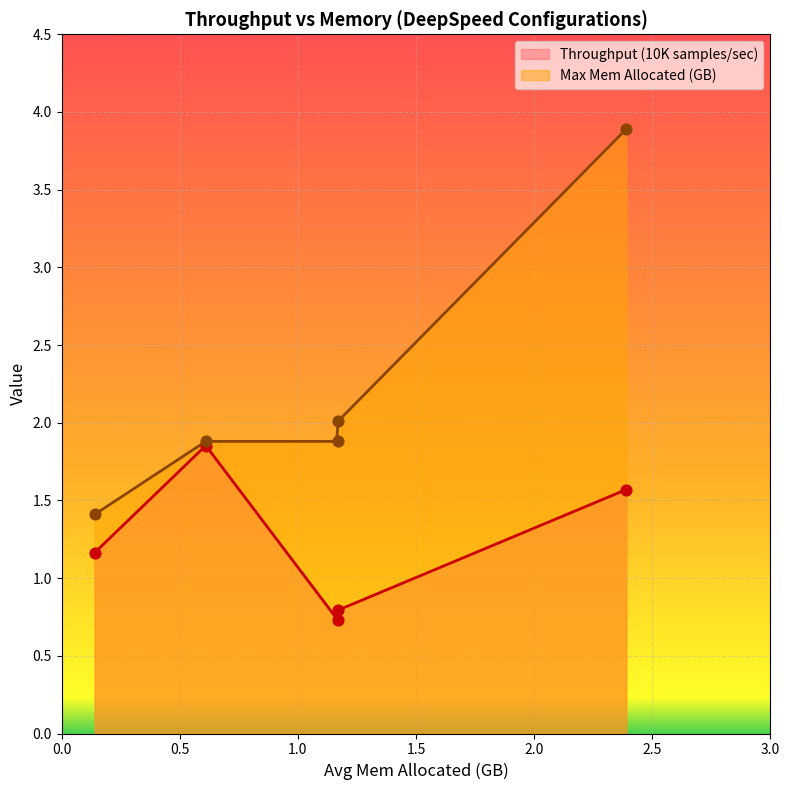

What is the highest value of the Max Mem Allocated (GB) series?

3.9